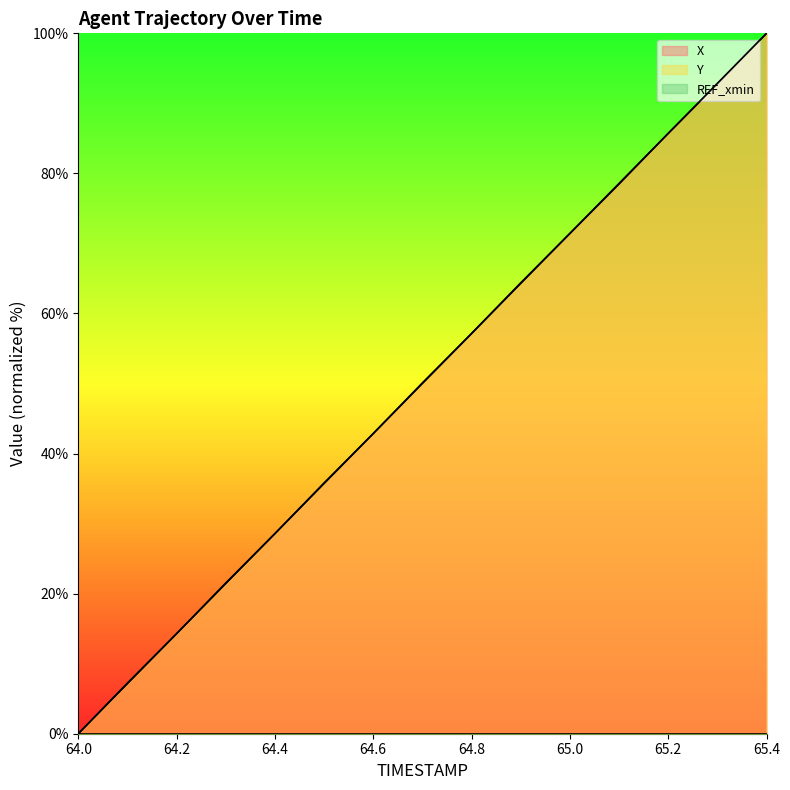

Reading left to right, list all the values displayed in this chart.

X: 64.0=0.0	64.1=7.2	64.2=14.3	64.3=21.5	64.4=28.6	64.5=35.8	64.6=42.9	64.7=50.1	64.8=57.1	64.9=64.4	65.0=71.4	65.1=78.5	65.2=85.7	65.3=92.8	65.4=100.0
Y: 64.0=0.0	64.1=7.1	64.2=14.3	64.3=21.4	64.4=28.6	64.5=35.7	64.6=42.9	64.7=50.0	64.8=57.1	64.9=64.3	65.0=71.4	65.1=78.6	65.2=85.7	65.3=92.9	65.4=100.0